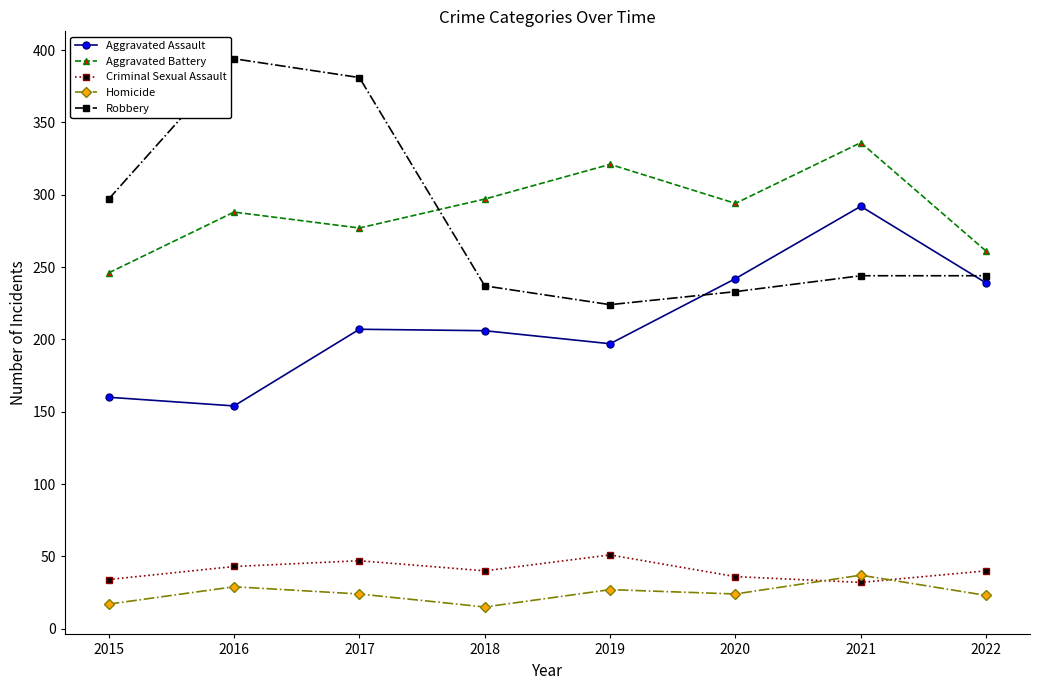

Does the chart display data point markers on the line(s)?

Yes